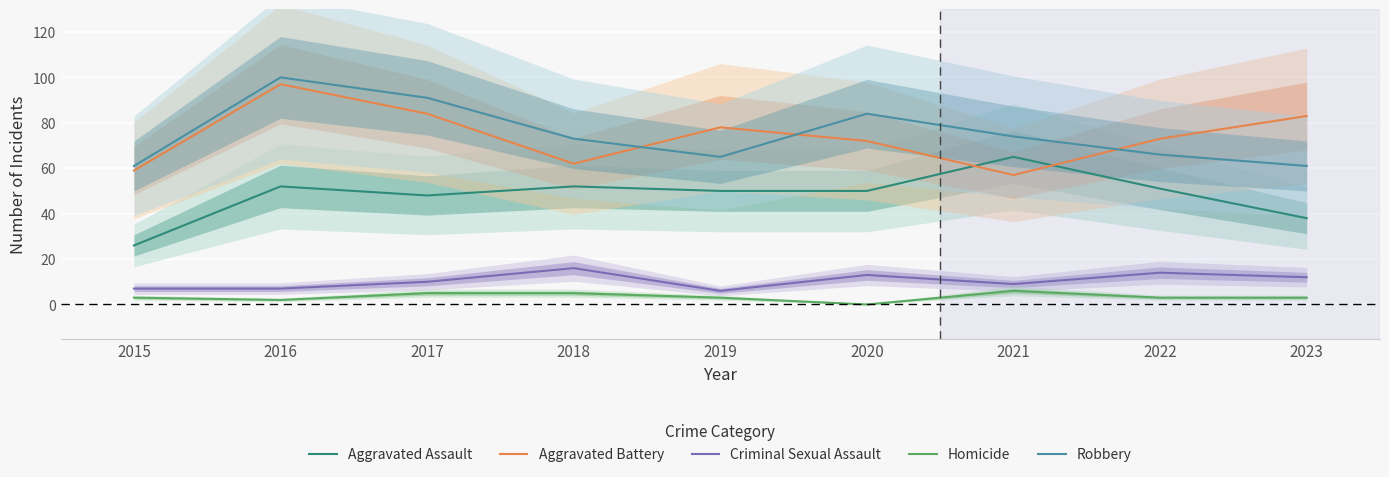

Count the number of data series in this chart.

5